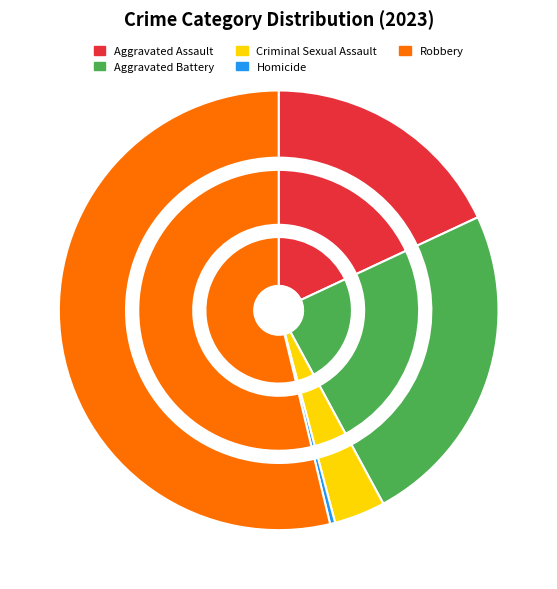

To the nearest percent, what is the difference between the Homicide and Criminal Sexual Assault slice percentages?

3%